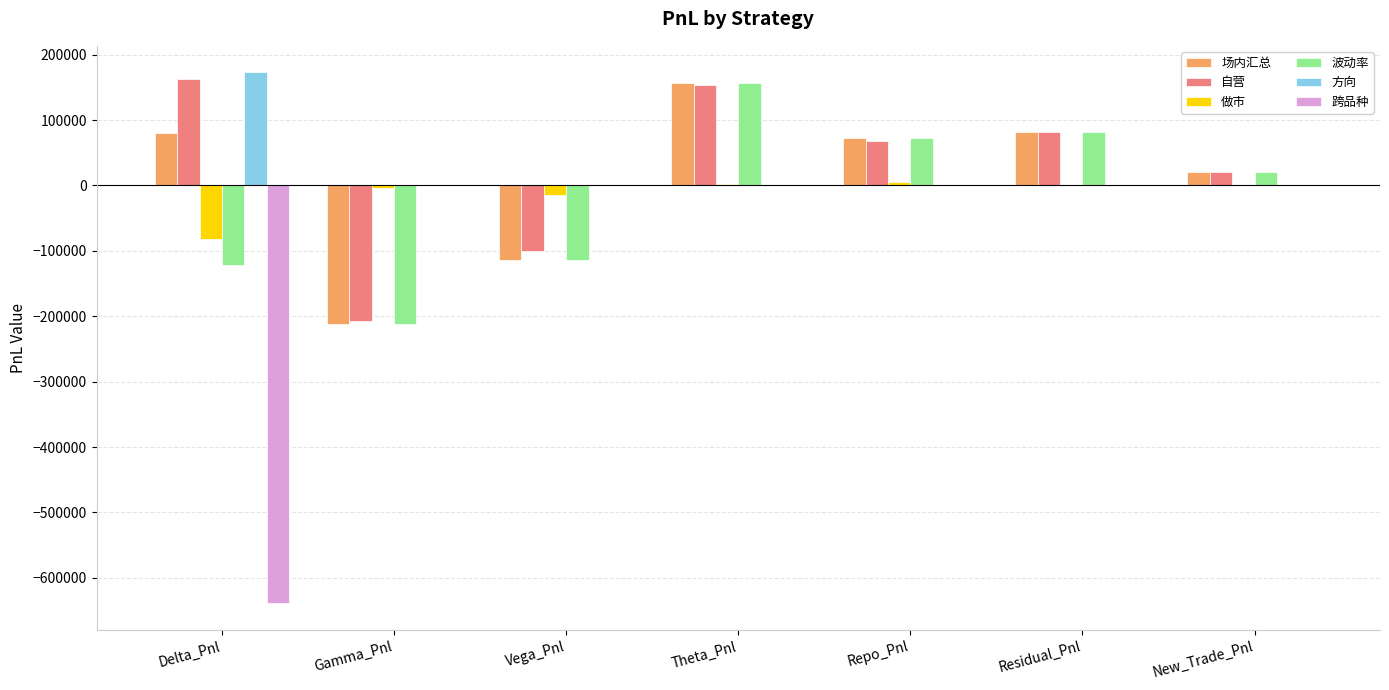

At which label does 做市 first exceed 0?

Theta_Pnl